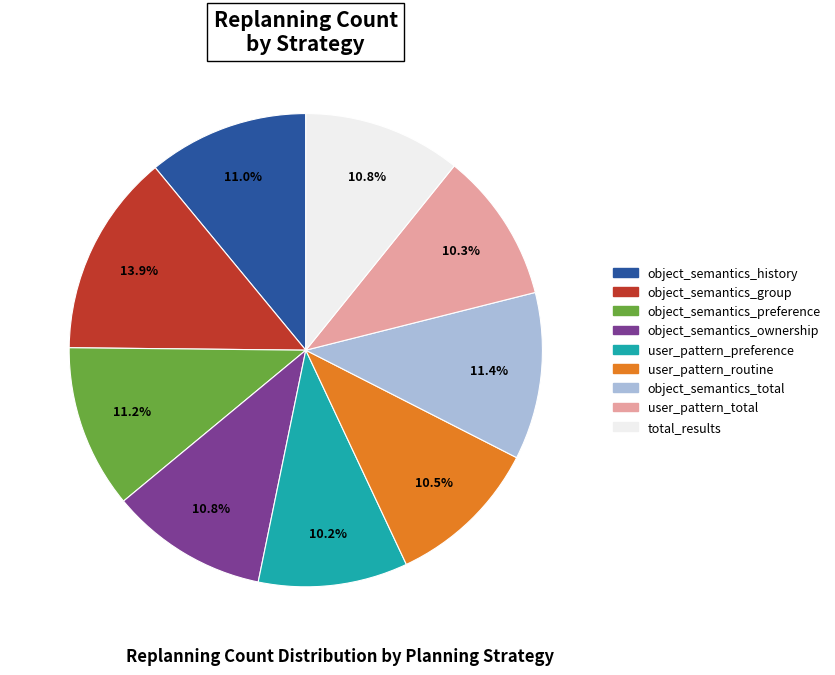

How many segments does this pie chart have?

9